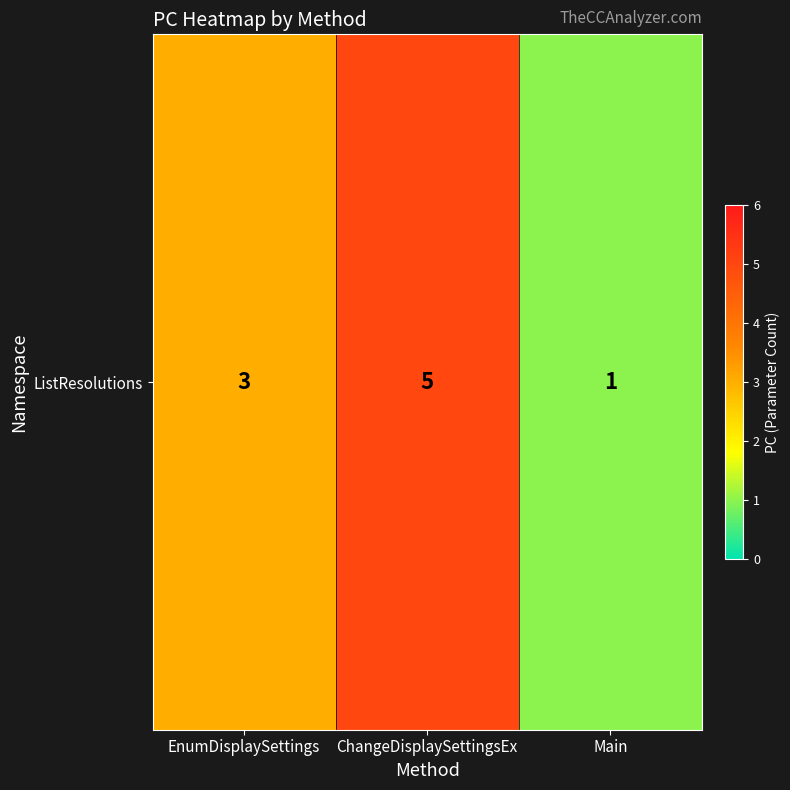

Reading left to right, list all the values displayed in this chart.

3	5	1